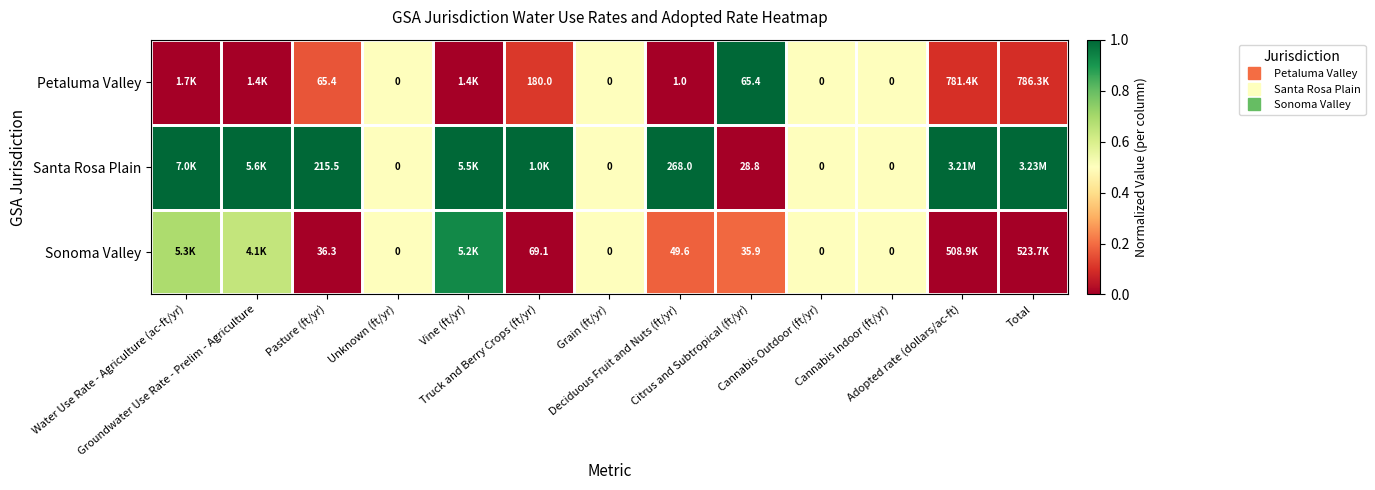

How many distinct data groups are displayed?

3